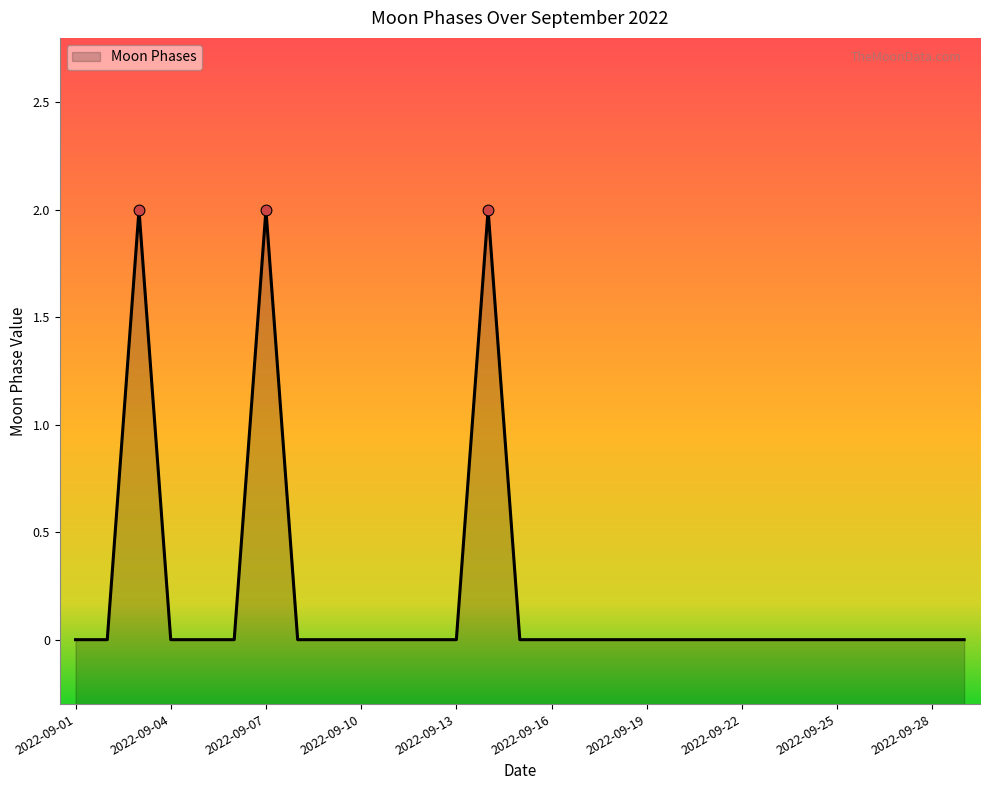

Between 2022-09-02 and 2022-09-26, which is larger?

2022-09-02